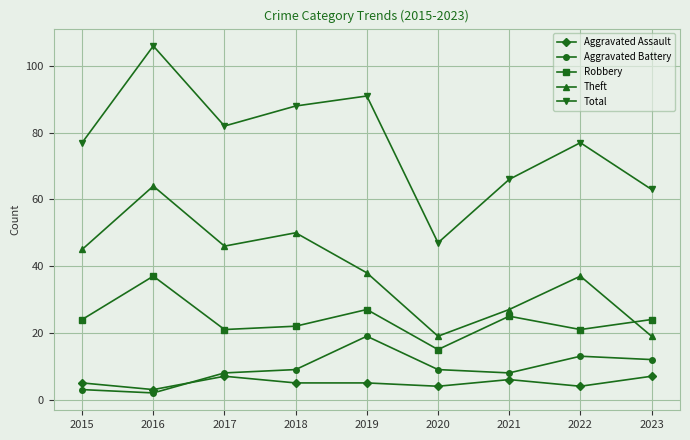

At how many categories does at least one series exceed 31?

9